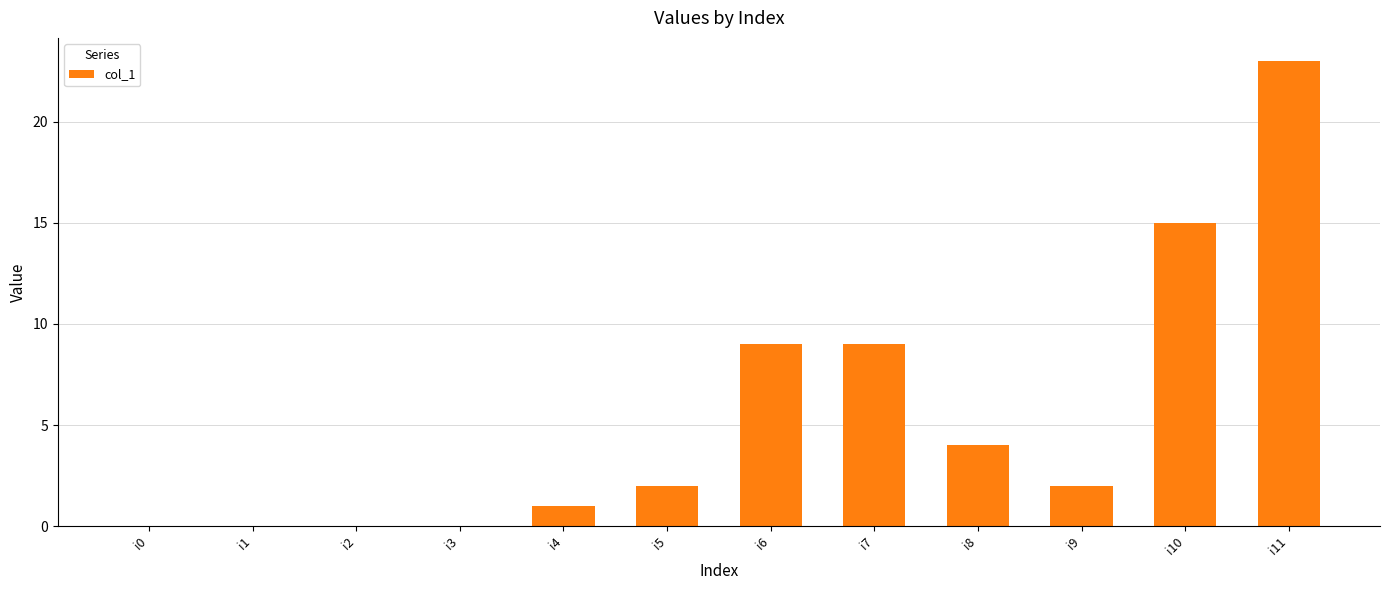

Between i8 and i0, which is larger?

i8